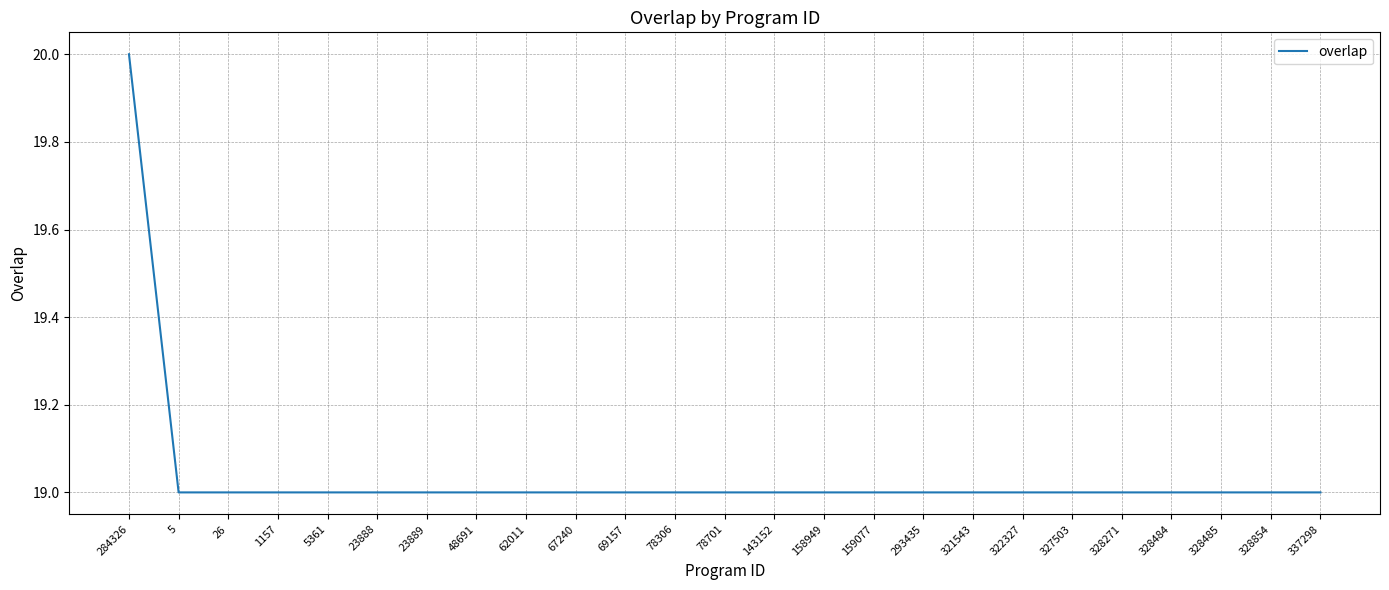

Reading right to left, what are all the values shown in this chart?

337298=19	328854=19	328485=19	328484=19	328271=19	327503=19	322327=19	321543=19	293435=19	159077=19	158949=19	143152=19	78701=19	78306=19	69157=19	67240=19	62011=19	48691=19	23889=19	23888=19	5361=19	1157=19	26=19	5=19	284326=20